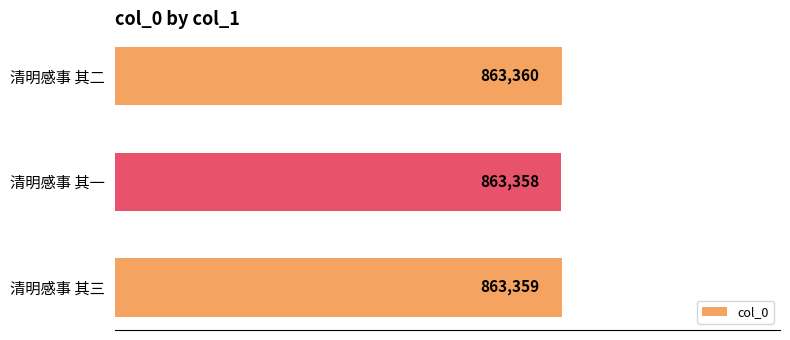

The chart shows a value of 600888 at 清明感事 其一. True or false?

False